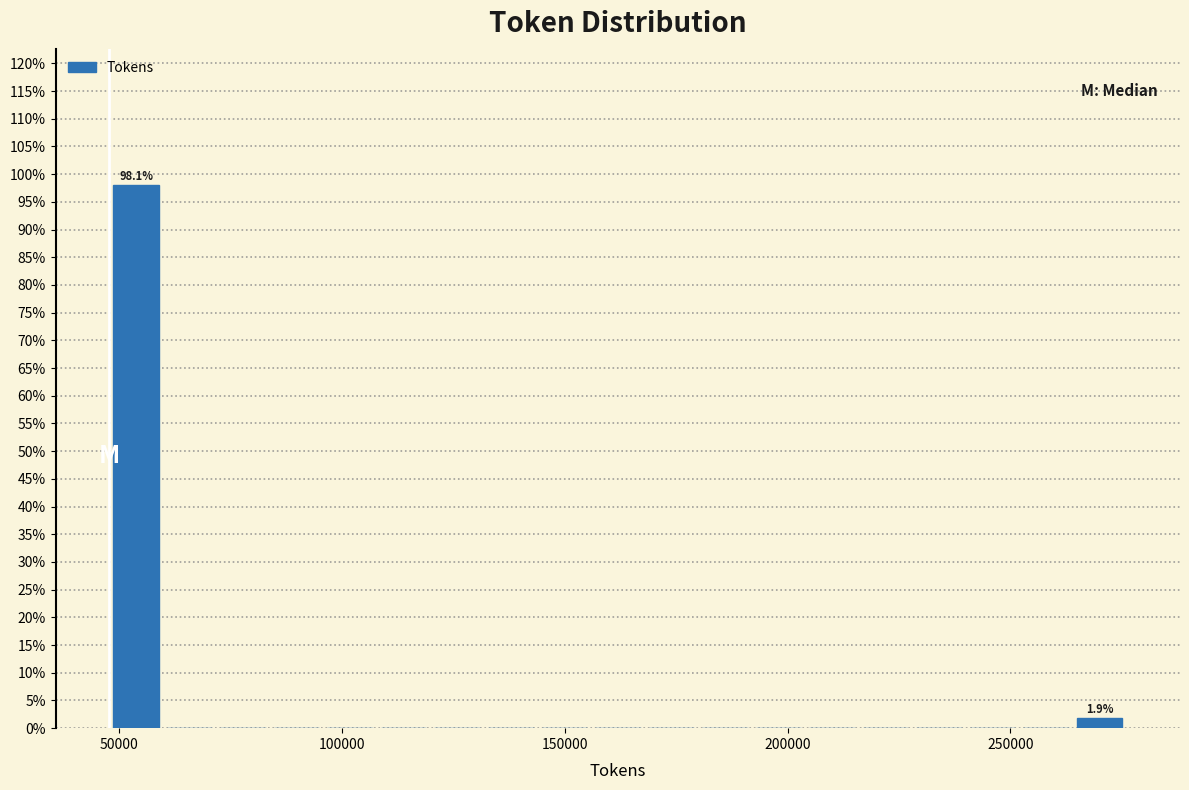

Around what value on the x-axis is the tallest bar? Give the approximate position of its centre, as read against the axis.

55000